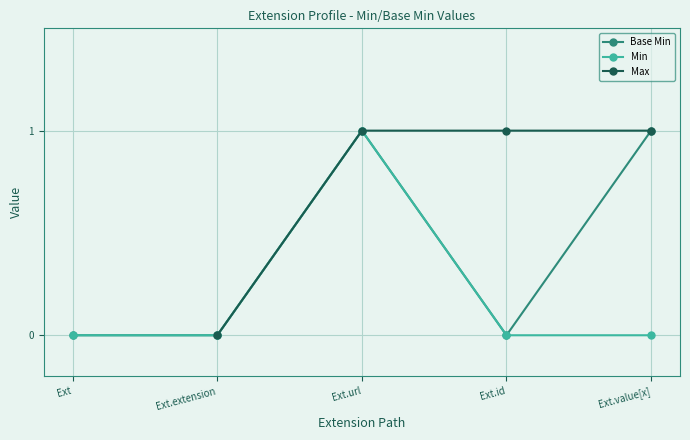

True or false: Base Min and Min intersect in this chart.

False